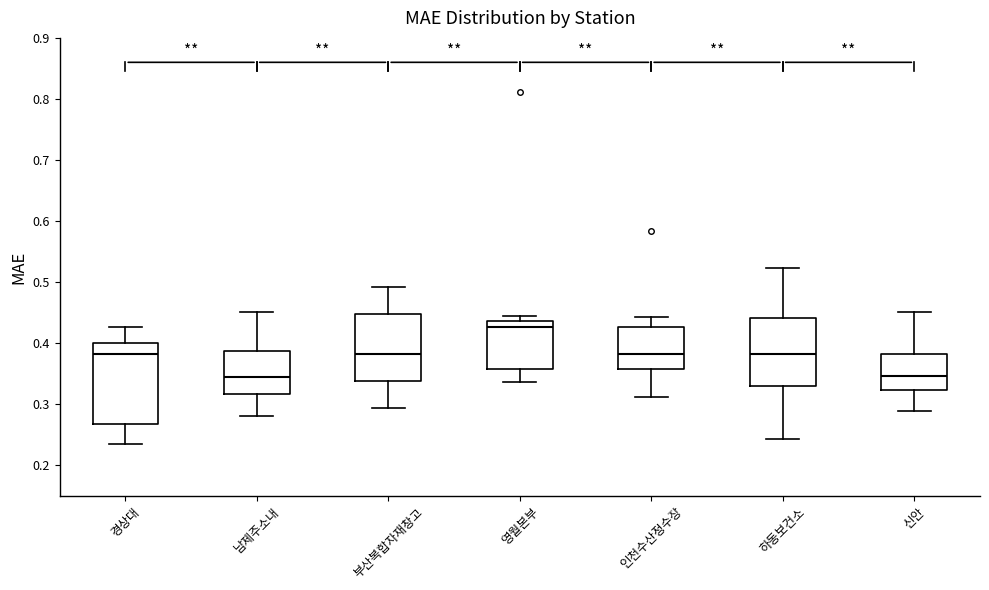

Reading left to right, read every box against the y-axis: the position of its median line, the range the box covers, and the ends of its whiskers. The values are not printed on the chart, so give them approximately, as read against the axis.

경상대: median 0.38, box 0.27 to 0.40, whiskers 0.24 to 0.43
남제주소내: median 0.34, box 0.32 to 0.39, whiskers 0.28 to 0.45
부산복합자재창고: median 0.38, box 0.34 to 0.45, whiskers 0.29 to 0.49
영월본부: median 0.43, box 0.36 to 0.44, whiskers 0.34 to 0.44 (just above the box's upper edge)
인천수산정수장: median 0.38, box 0.36 to 0.43, whiskers 0.31 to 0.44
하동보건소: median 0.38, box 0.33 to 0.44, whiskers 0.24 to 0.52
신안: median 0.35, box 0.32 to 0.38, whiskers 0.29 to 0.45